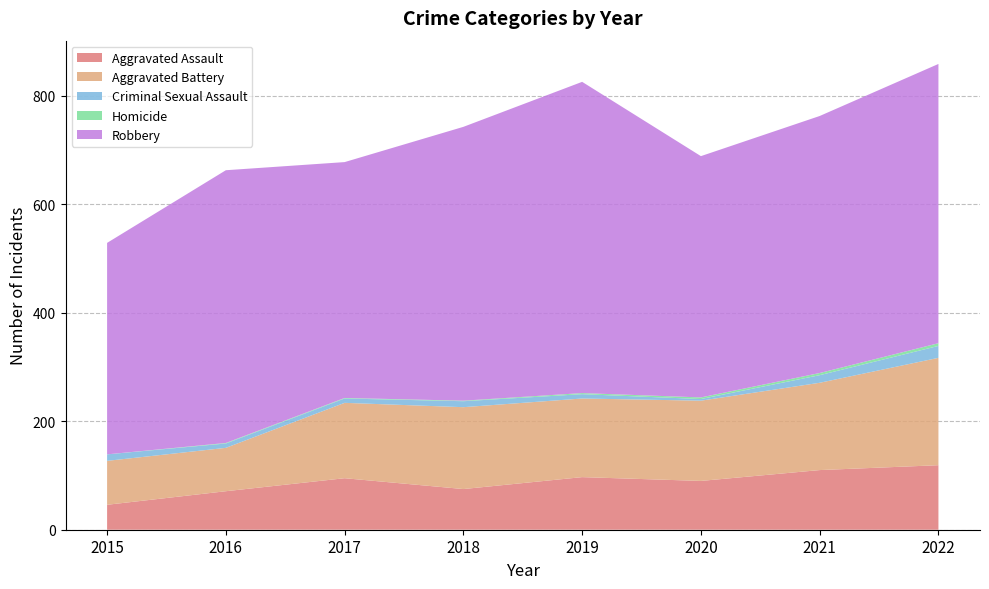

Reading right to left, extract all data points from this chart.

Aggravated Assault: 2022=119	2021=110	2020=90	2019=97	2018=75	2017=95	2016=71	2015=46
Aggravated Battery: 2022=198	2021=161	2020=148	2019=145	2018=151	2017=139	2016=80	2015=81
Criminal Sexual Assault: 2022=22	2021=14	2020=3	2019=8	2018=11	2017=8	2016=8	2015=12
Homicide: 2022=5	2021=4	2020=3	2019=2	2018=1	2017=1	2016=1	2015=0
Robbery: 2022=515	2021=474	2020=445	2019=574	2018=505	2017=435	2016=503	2015=390